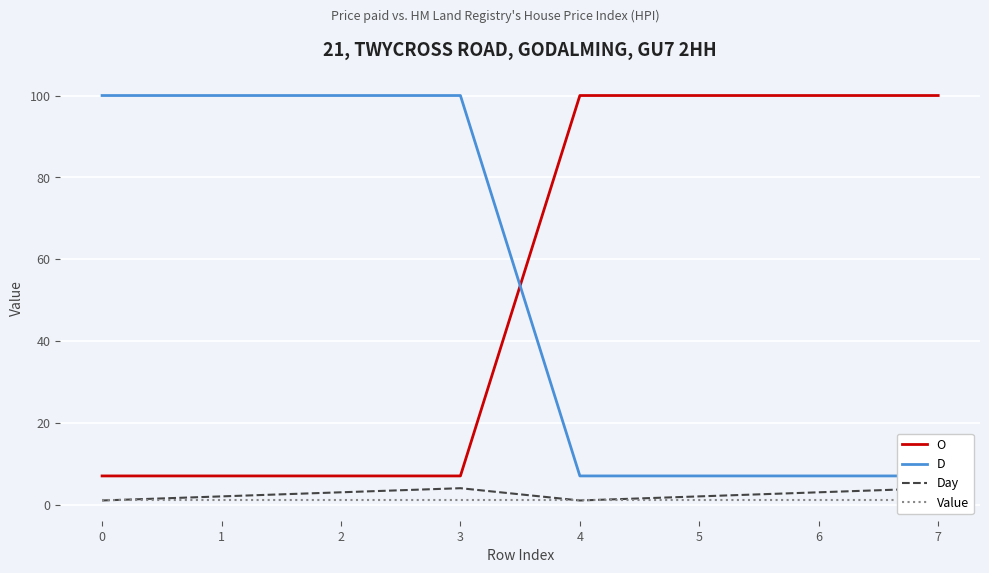

Reading left to right, transcribe all the data shown in this chart.

O: 0=7	1=7	2=7	3=7	4=100	5=100	6=100	7=100
D: 0=100	1=100	2=100	3=100	4=7	5=7	6=7	7=7
Day: 0=1	1=2	2=3	3=4	4=1	5=2	6=3	7=4
Value: 0=1	1=1	2=1	3=1	4=1	5=1	6=1	7=1